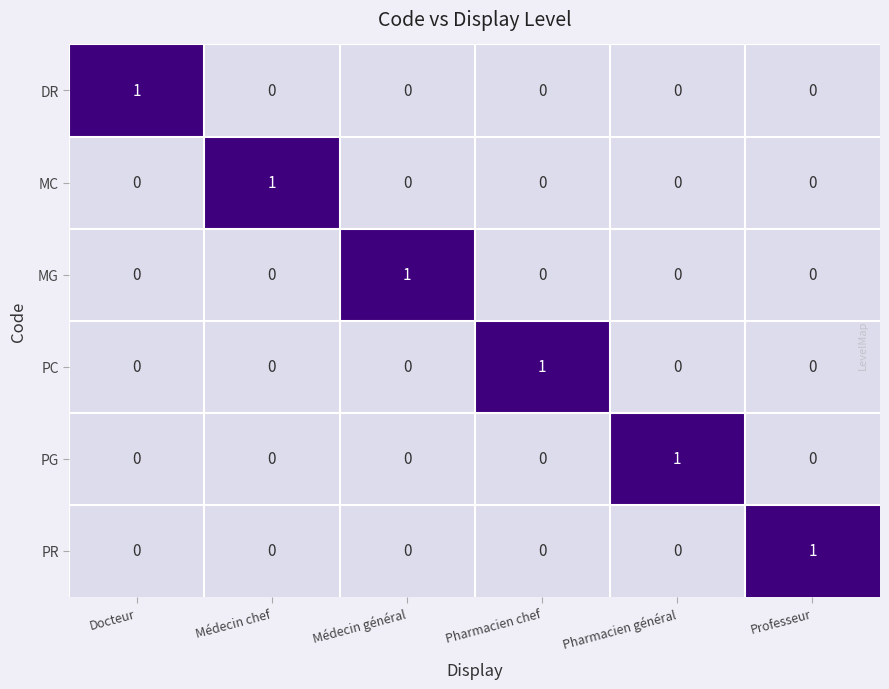

How many DR values are between 0 and 1?

6